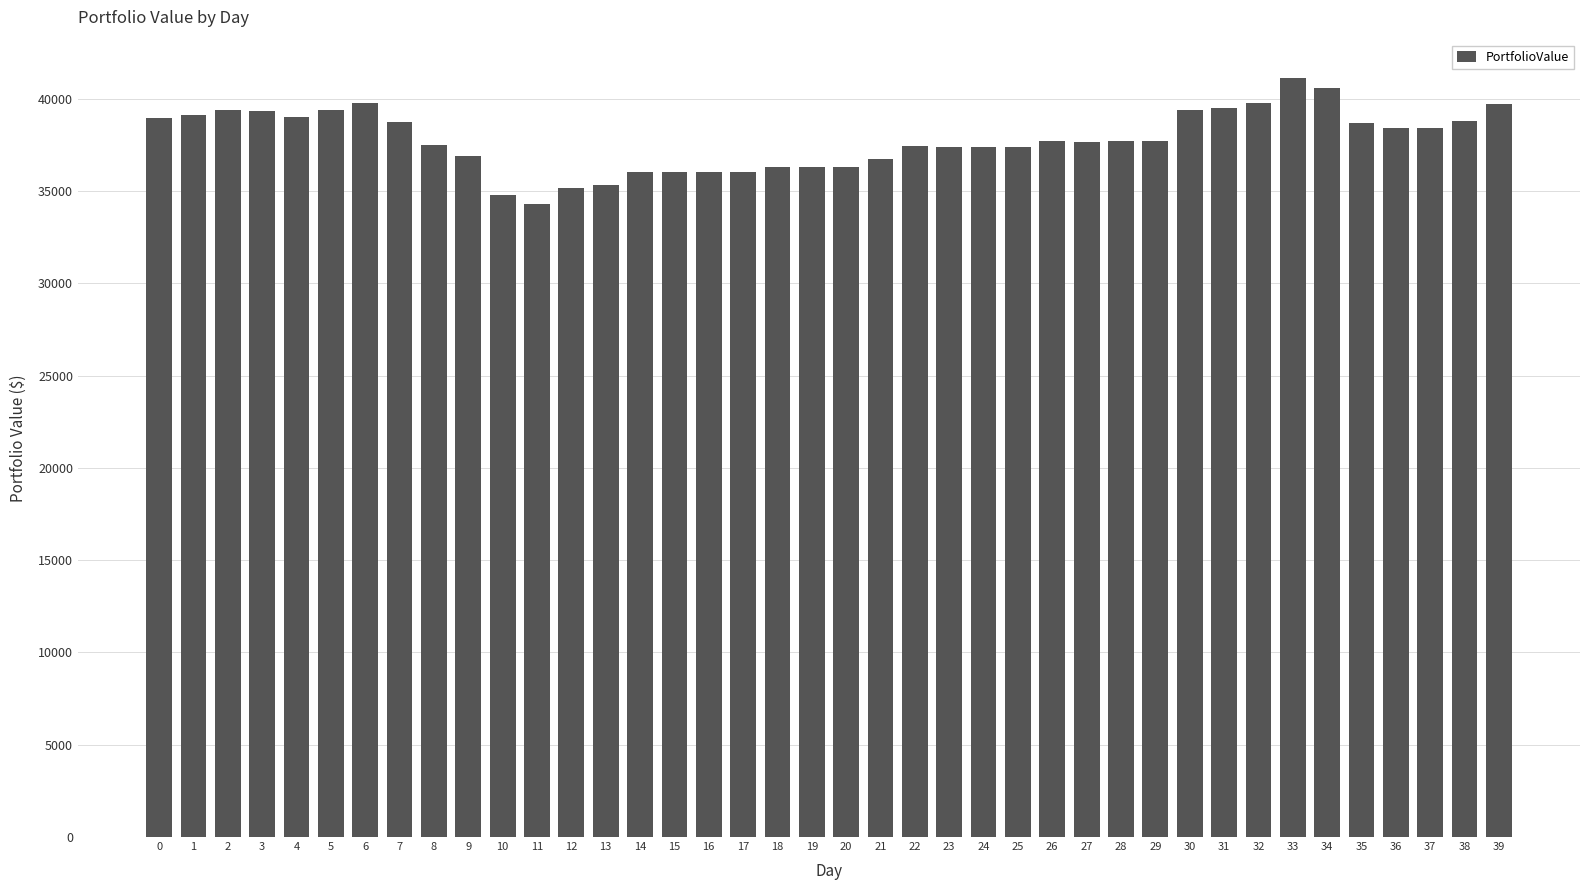

What is the value of the 1st bar from the left?

38982.3